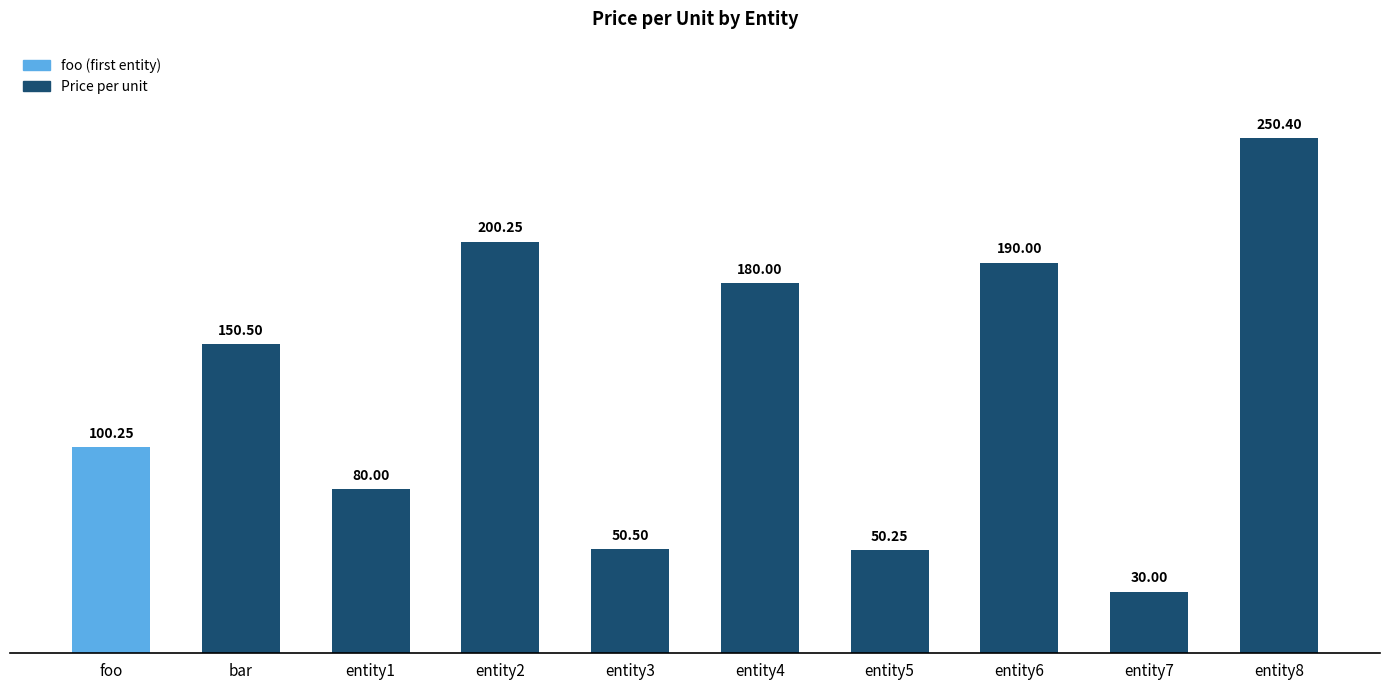

What is the label of the 4th bar from the left?

entity2